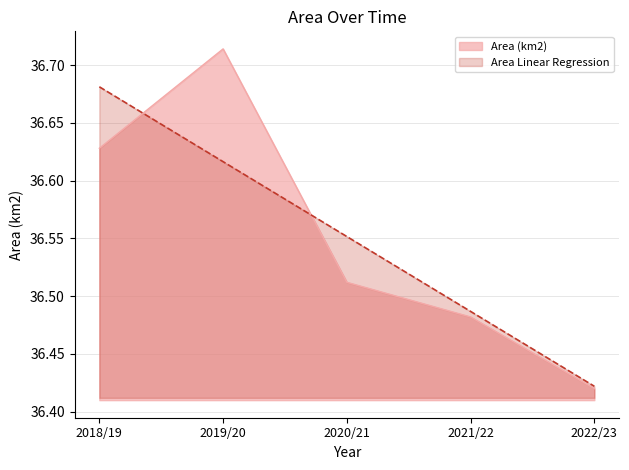

Which series has the largest range (max minus min)?

Area (km2)